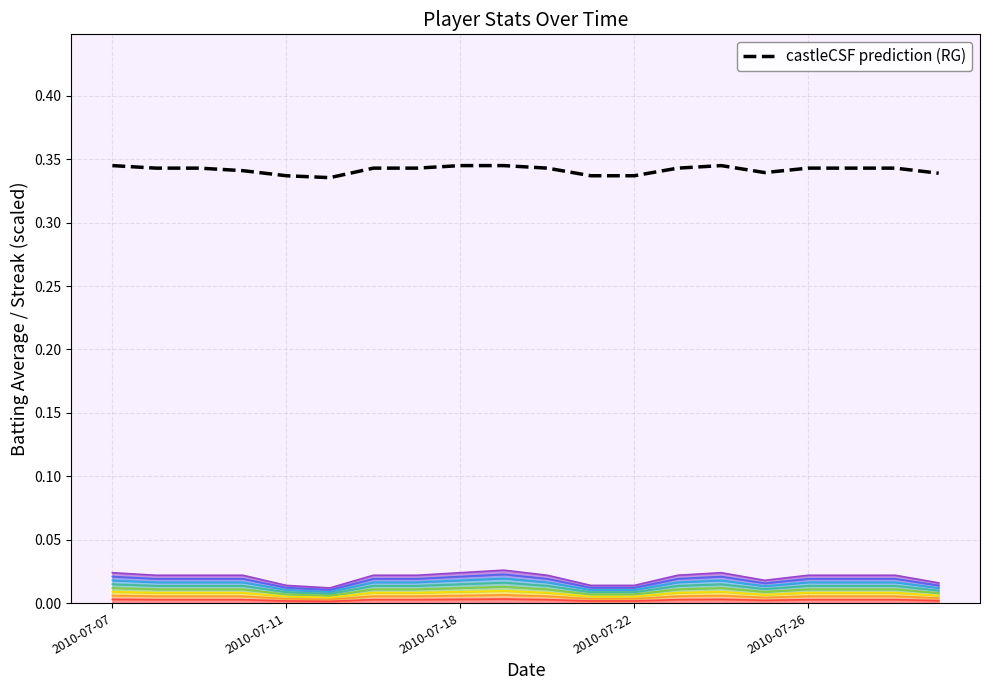

What value does the data have at 2010-07-11?

0.3